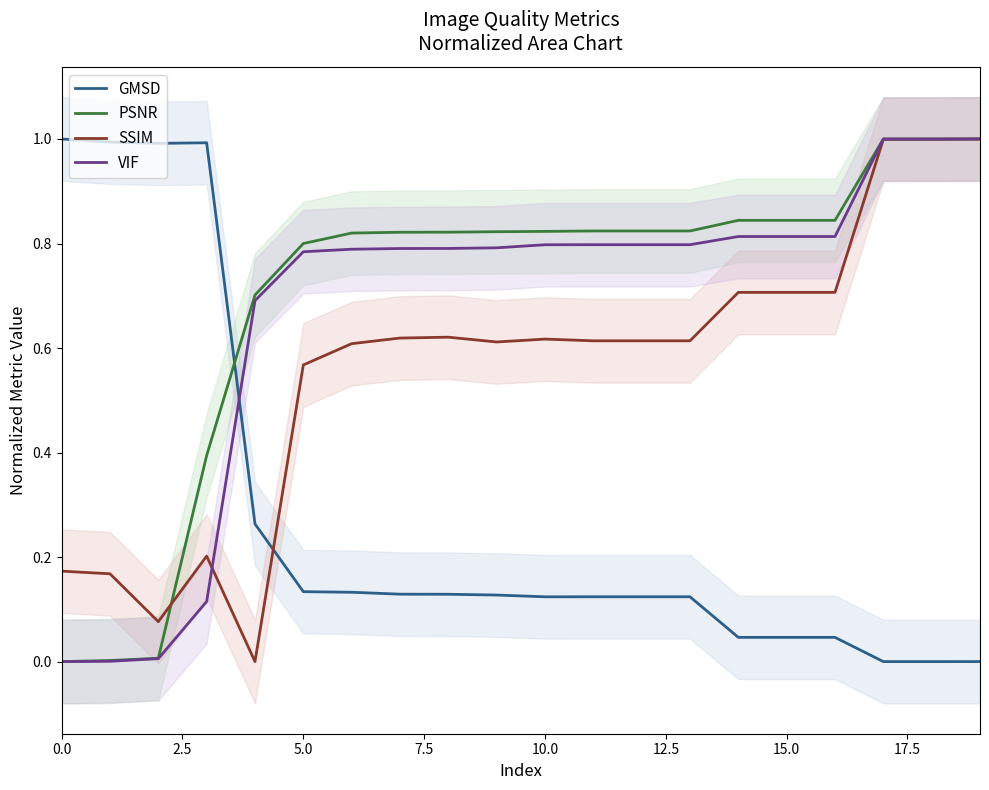

True or false: GMSD and VIF cross at least once.

True